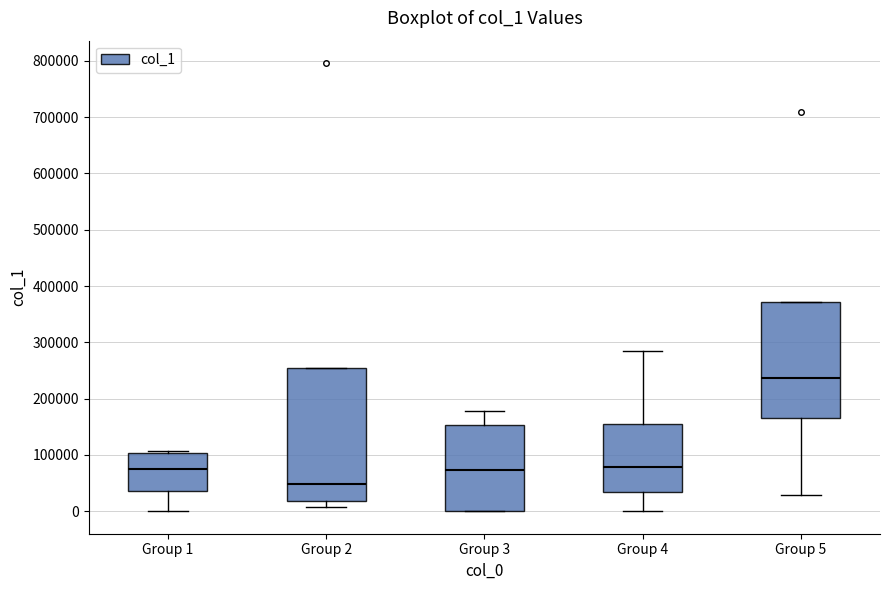

Where does the median line of the box for Group 4 sit on the y-axis? The values are not printed on the chart, so give them approximately, as read against the axis.

80000